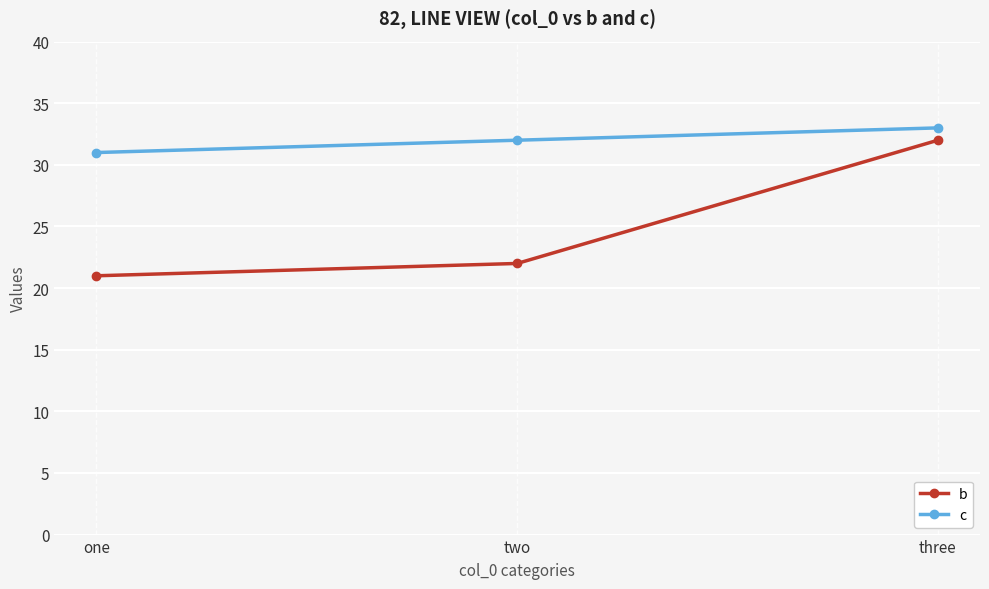

At how many categories does at least one series exceed 24?

3